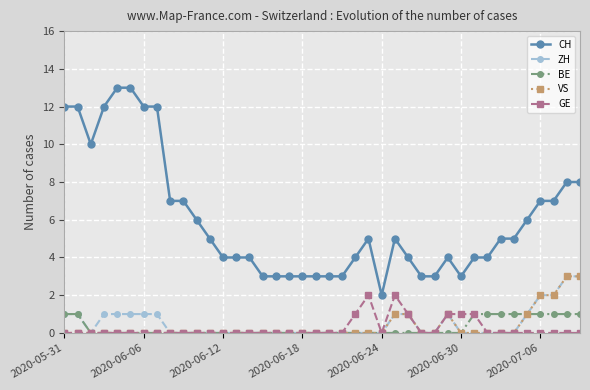

What is the maximum value shown in the chart?

13